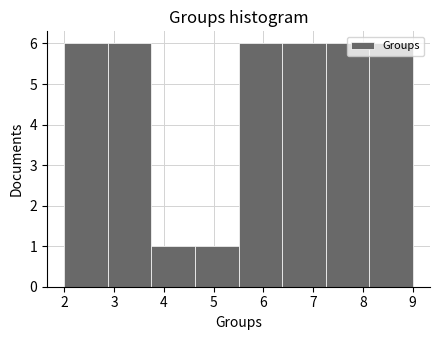

What is the height of the bar covering 3.8 to 4.6 on the x-axis? Neither the bar edges nor the heights are printed on the chart, so give them approximately, as read against the axes.

1